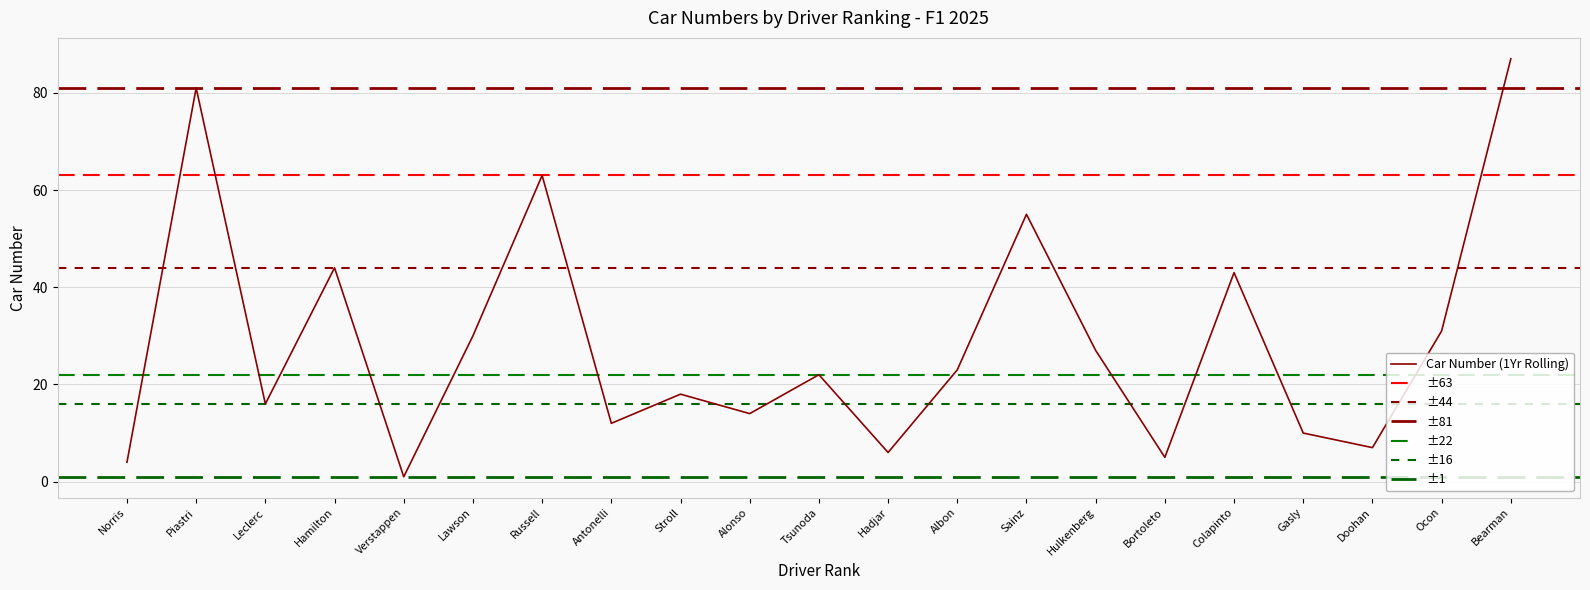

Where is the data nearest to the value 44?

Hamilton